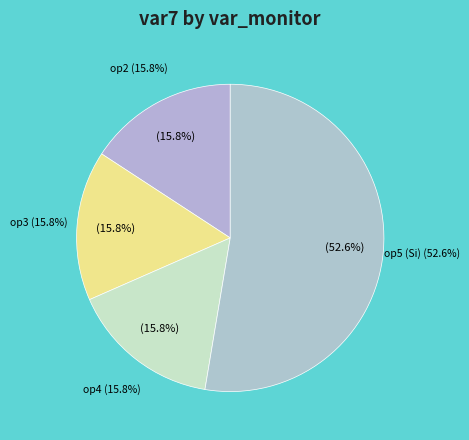

Which has a higher value, op3 or op4?

op3